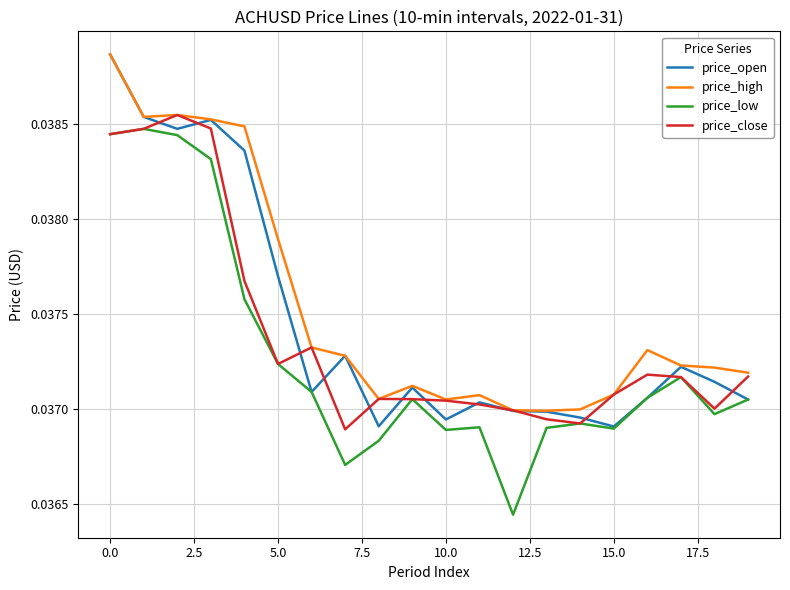

True or false: price_high and price_low intersect in this chart.

False